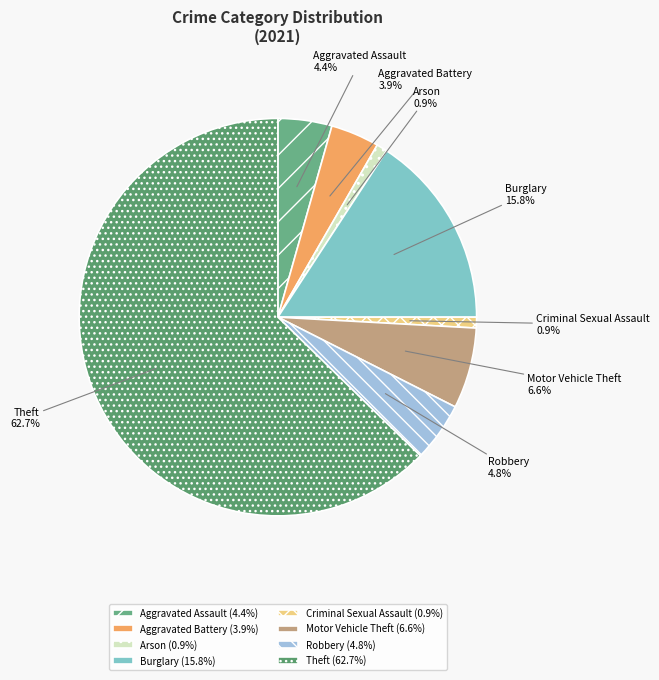

Count the number of slices in the pie.

8